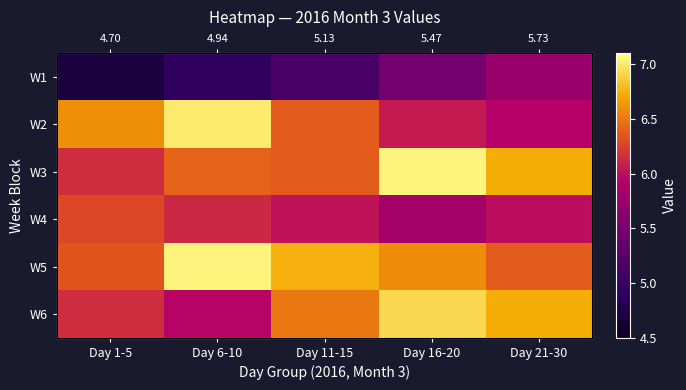

What is the smallest value displayed?

4.7